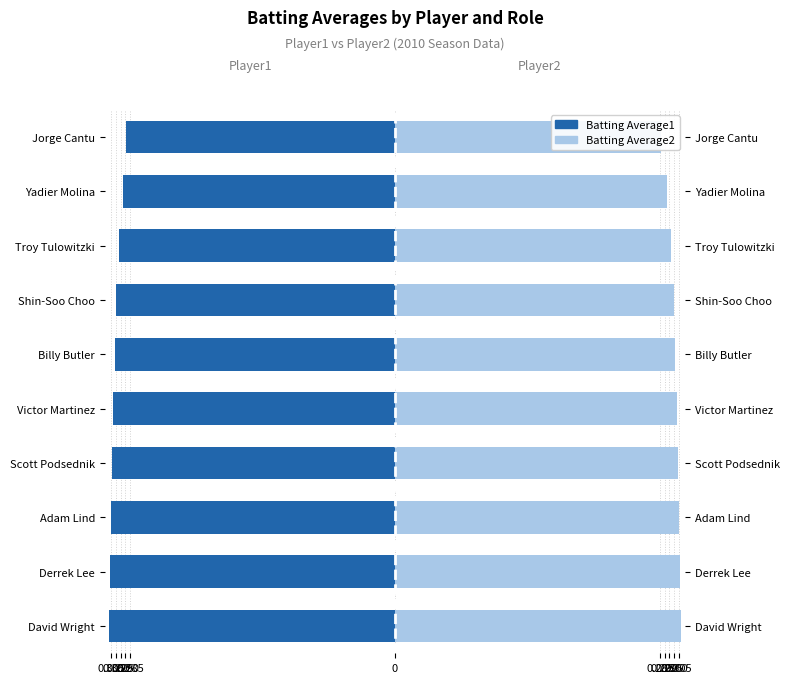

Rank the series by their maximum value, from lowest to highest.

Batting Average1, Batting Average2